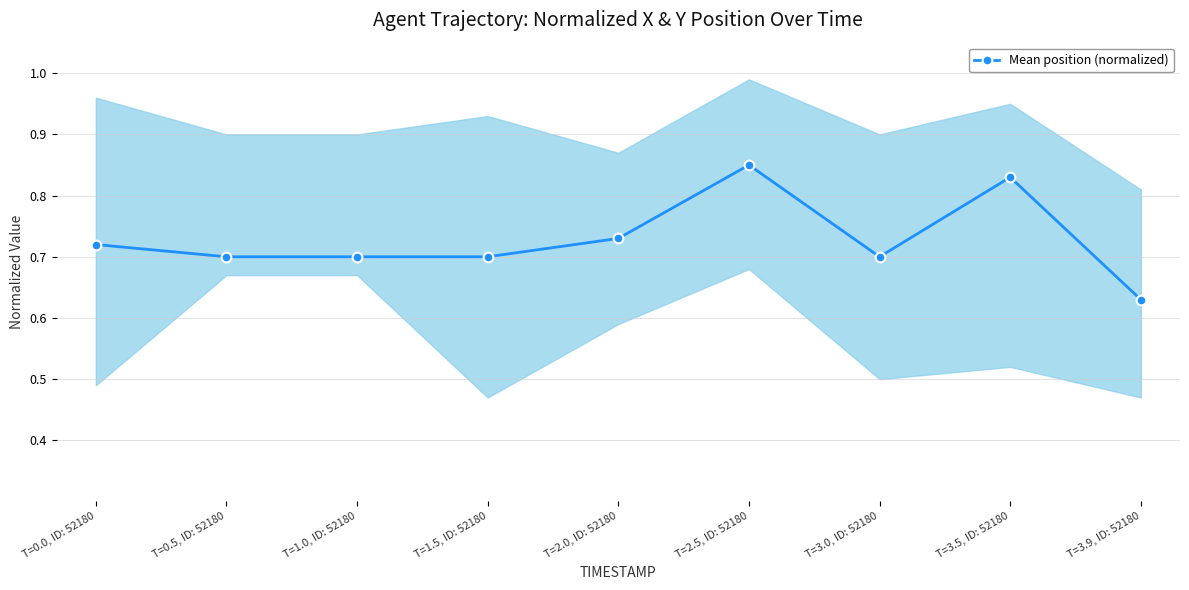

List the labels in order of value, largest first.

T=2.5, ID: 52180, T=3.5, ID: 52180, T=2.0, ID: 52180, T=0.0, ID: 52180, T=0.5, ID: 52180, T=1.0, ID: 52180, T=1.5, ID: 52180, T=3.0, ID: 52180, T=3.9, ID: 52180